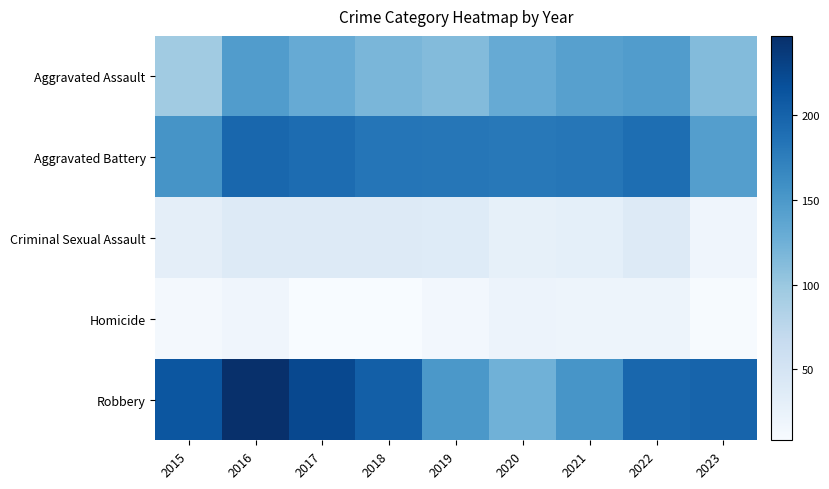

Which label corresponds to the smallest value in the chart?

2017